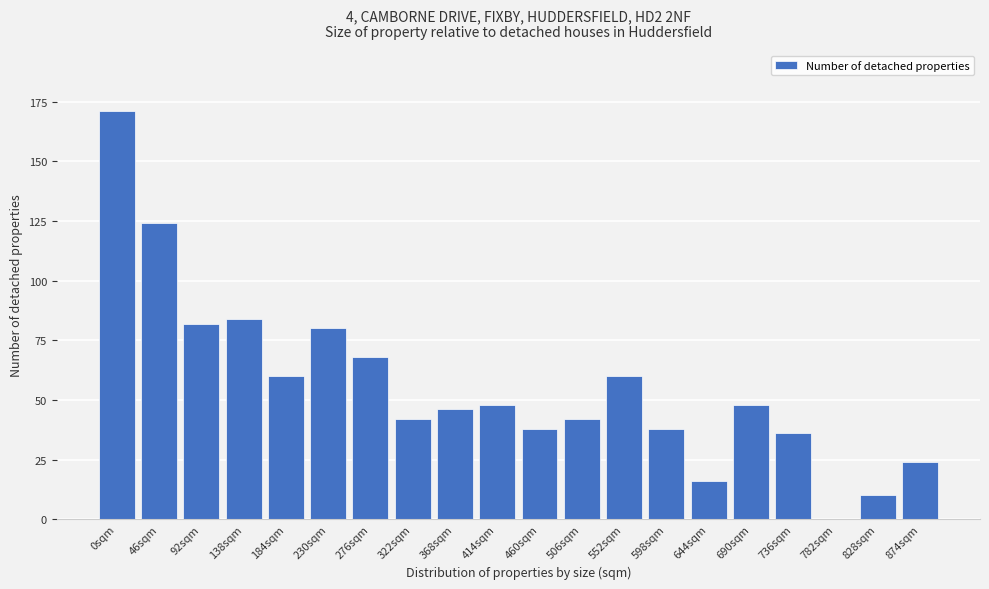

Reading right to left, extract all data points from this chart.

874sqm=24	828sqm=10	782sqm=0	736sqm=36	690sqm=48	644sqm=16	598sqm=38	552sqm=60	506sqm=42	460sqm=38	414sqm=48	368sqm=46	322sqm=42	276sqm=68	230sqm=80	184sqm=60	138sqm=84	92sqm=82	46sqm=124	0sqm=171